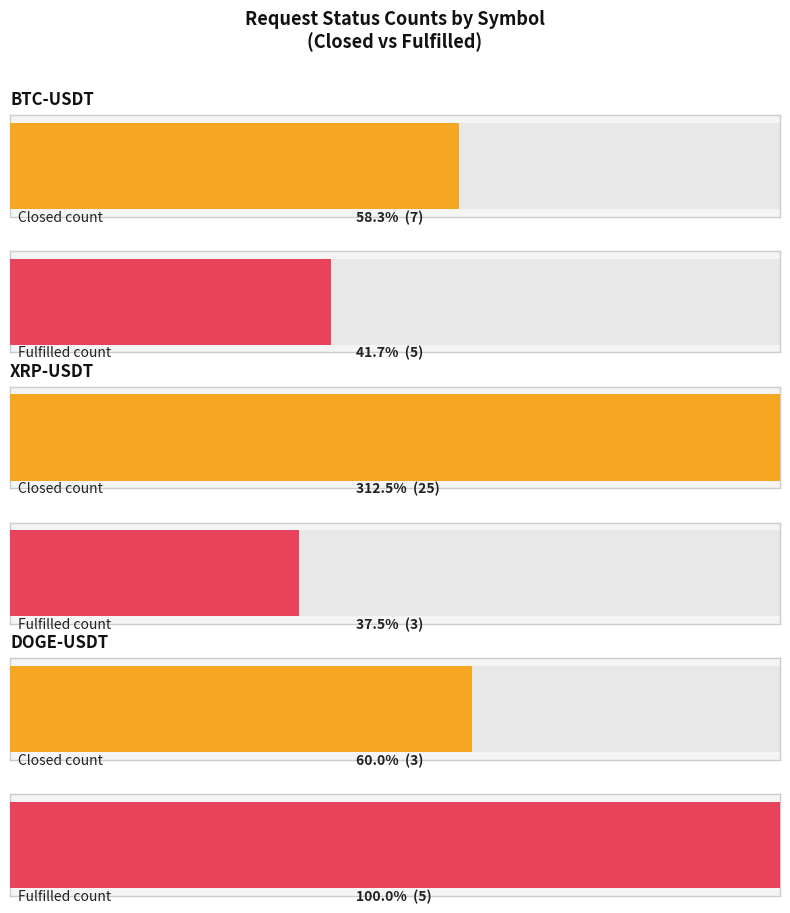

Where is DOGE-USDT nearest to the value 74?

3